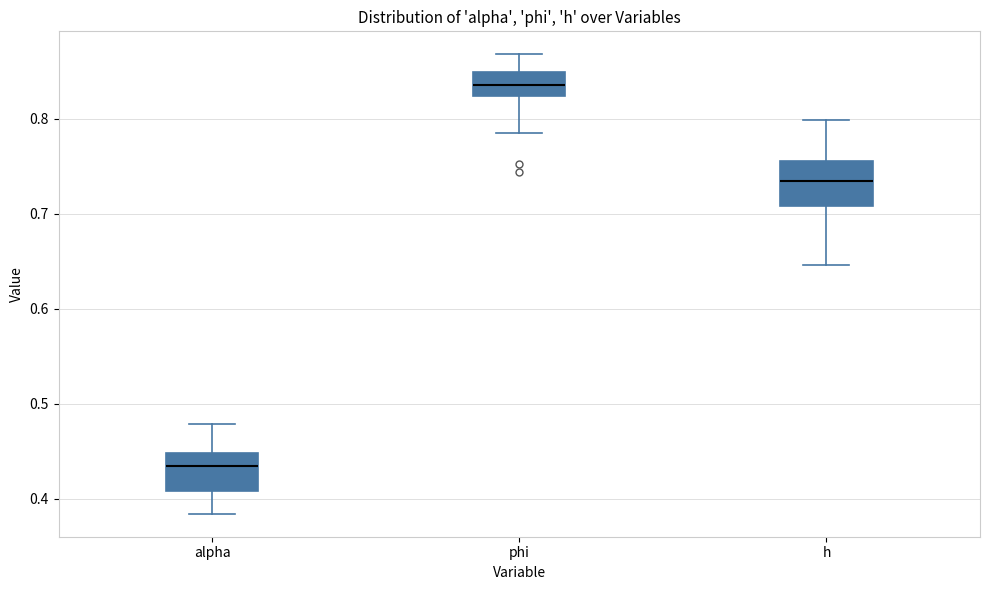

Reading left to right, transcribe this box plot: for each box, give where its median line is, the range the box spans, and where its two whiskers end, as read against the y-axis. The values are not printed on the chart, so give them approximately, as read against the axis.

alpha: median 0.43, box 0.41 to 0.45, whiskers 0.38 to 0.48
phi: median 0.84, box 0.82 to 0.85, whiskers 0.79 to 0.87
h: median 0.73, box 0.71 to 0.76, whiskers 0.65 to 0.80